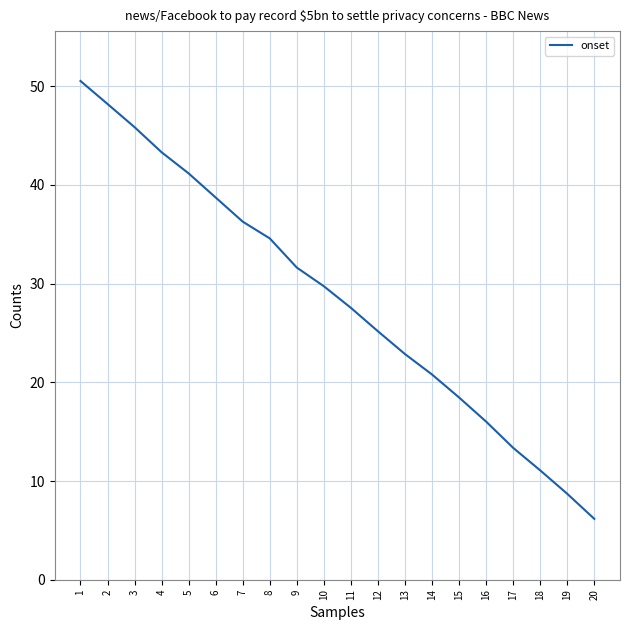

What is the greatest value displayed?

50.5